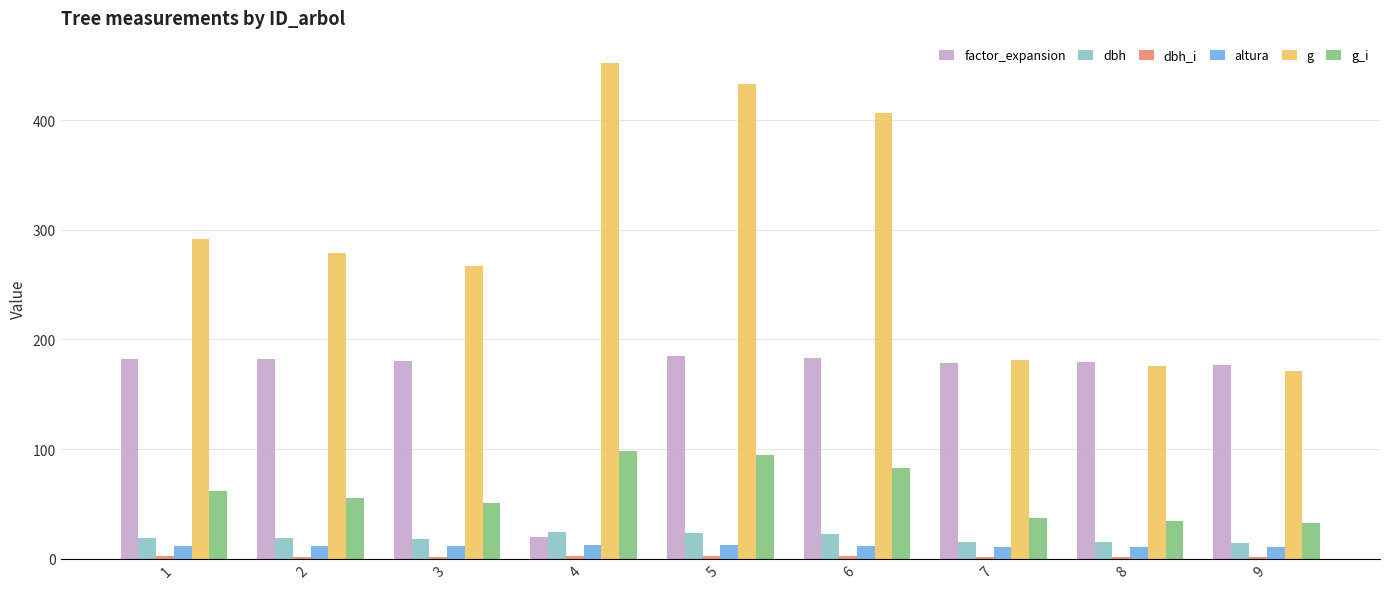

Which series has the widest spread of values?

g